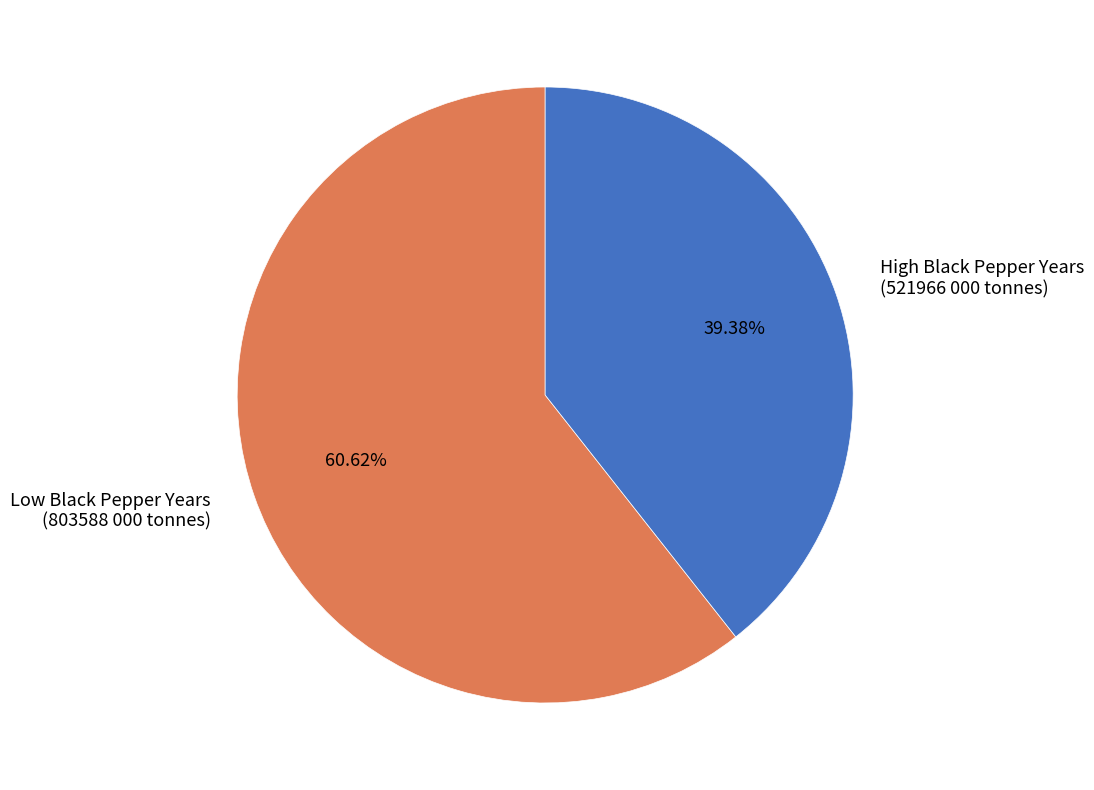

What is the ratio of the value at Low Black Pepper Years (803588 000 tonnes) to the value at High Black Pepper Years (521966 000 tonnes)?

1.5